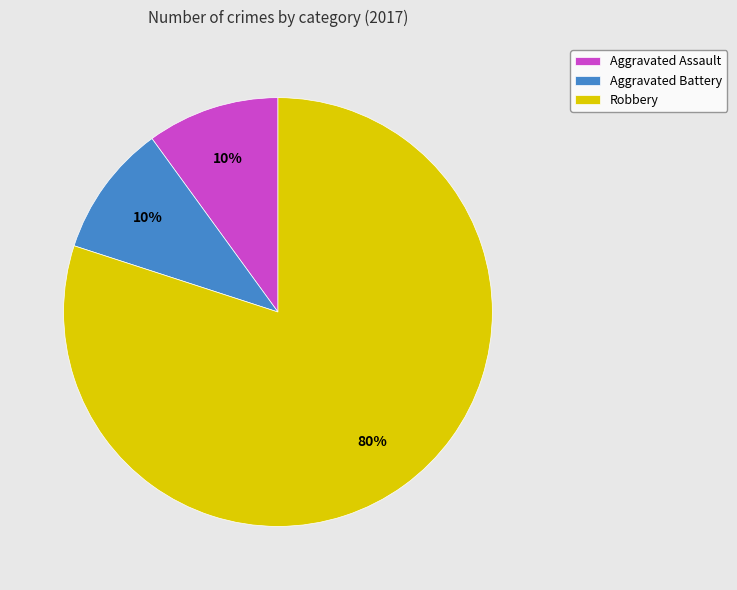

Combined, do Aggravated Assault and Aggravated Battery account for over 50%?

No